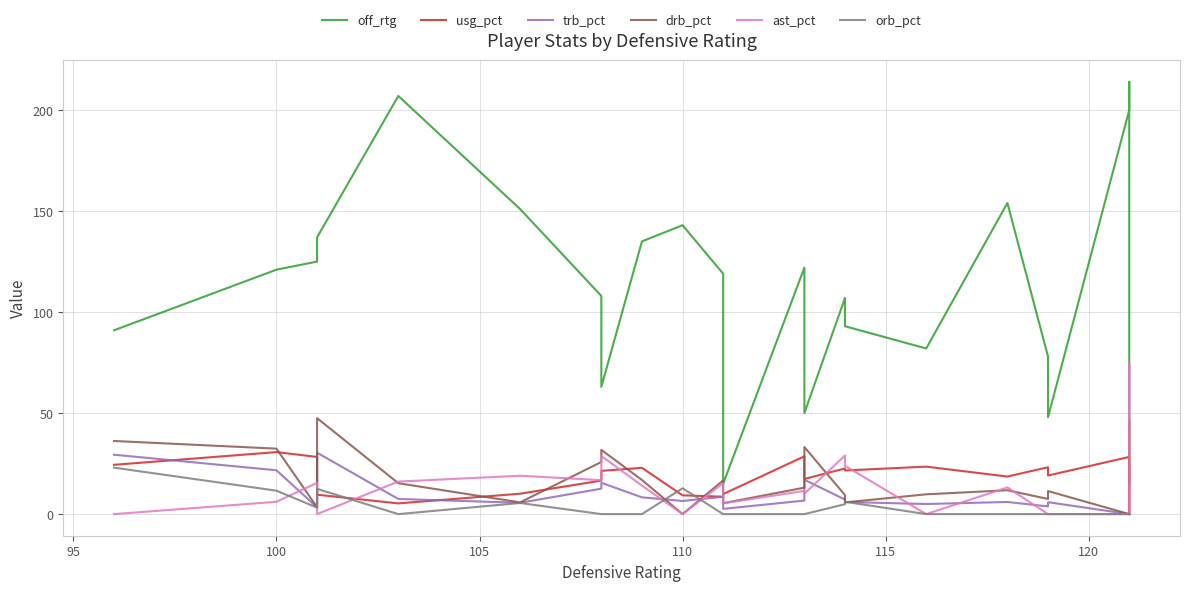

Which series has the largest range (max minus min)?

off_rtg